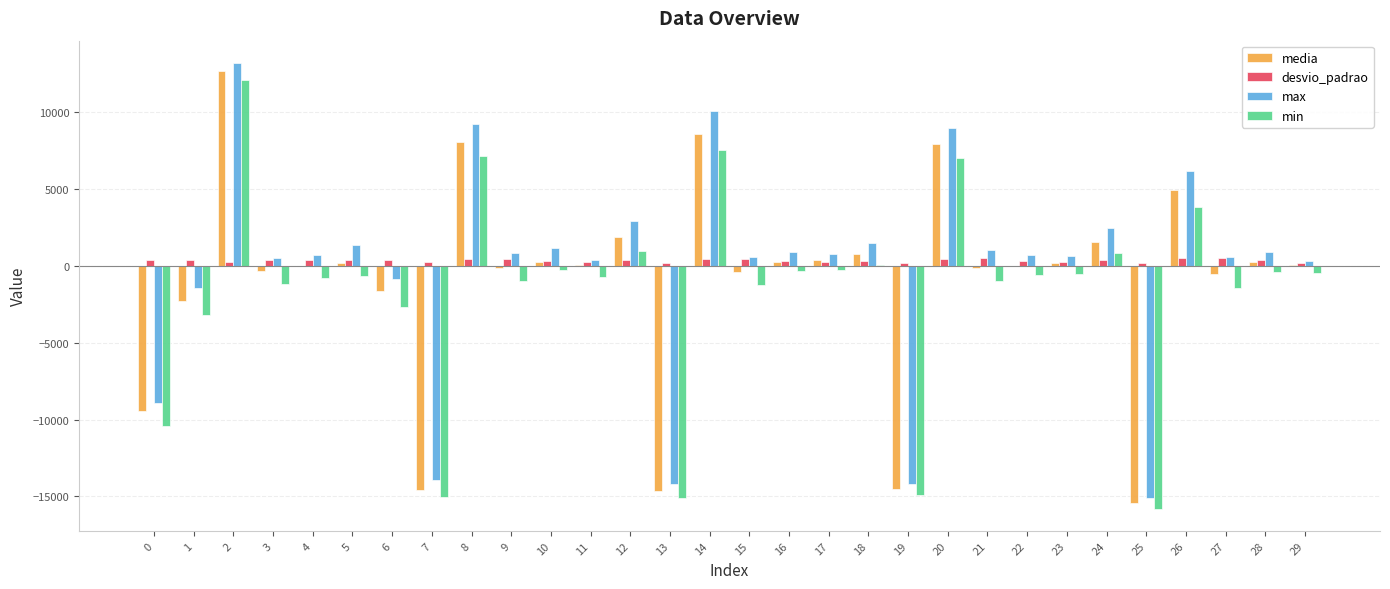

Which series changed the most between 20 and 26?

min